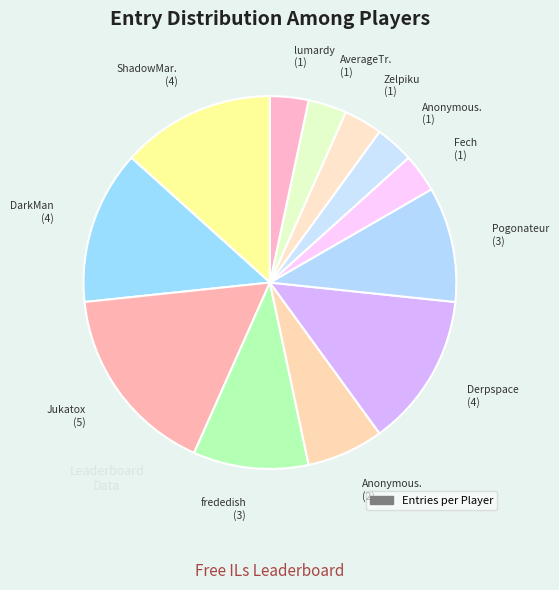

How many slices are in this pie chart?

12